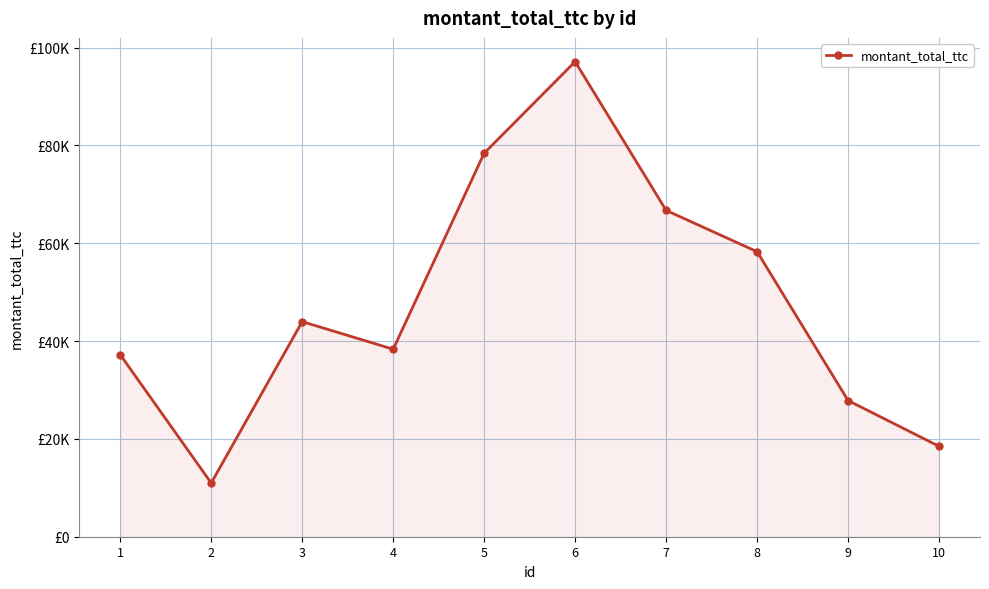

What is the sum of the values at 5 and 6?

175521